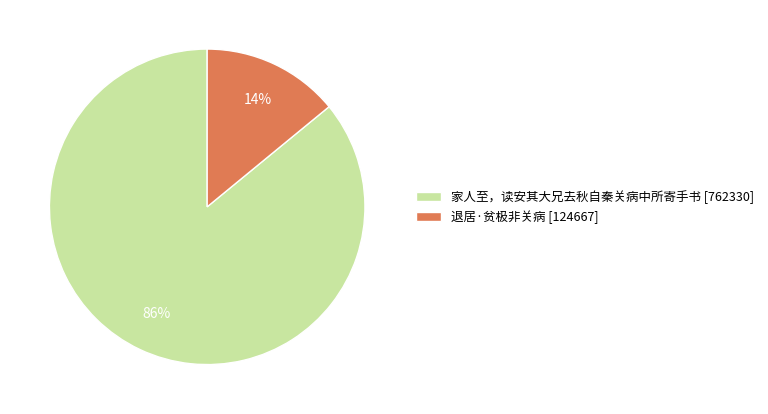

To the nearest percent, what percentage of the pie is 退居·贫极非关病?

14%